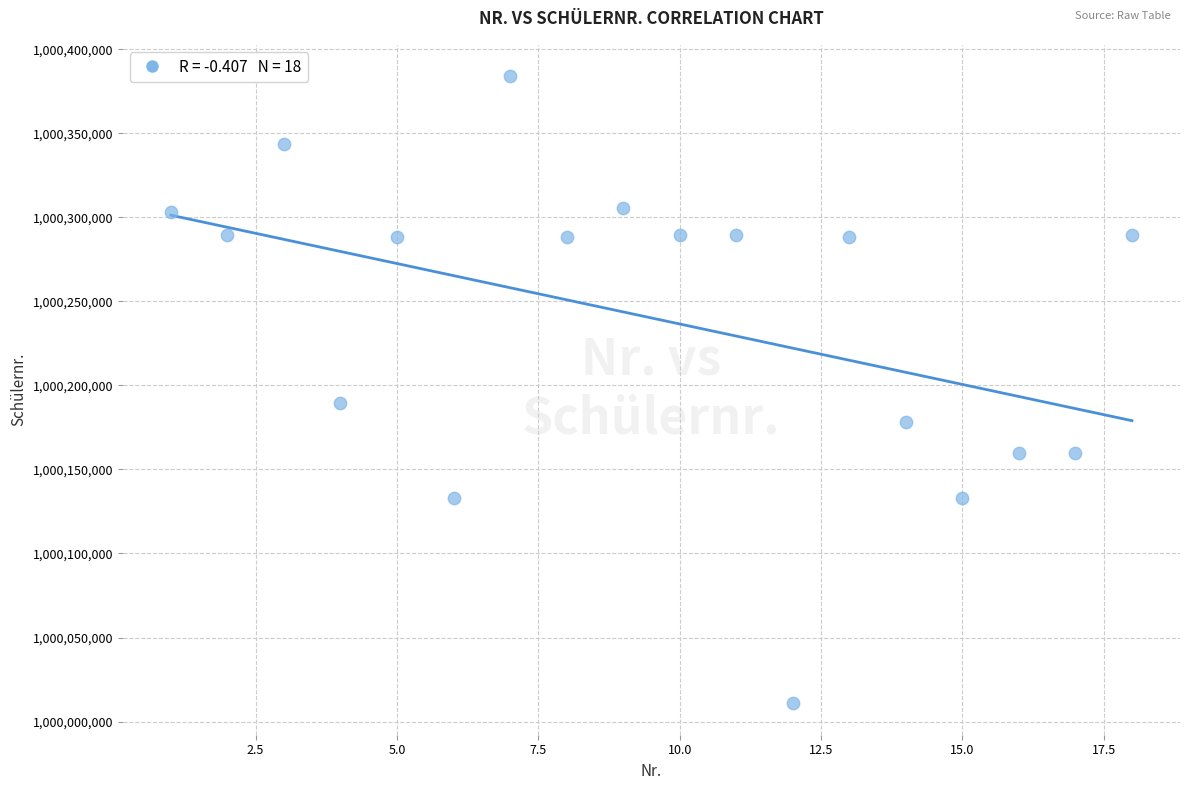

What is the range of Y values (max minus min)?

373153